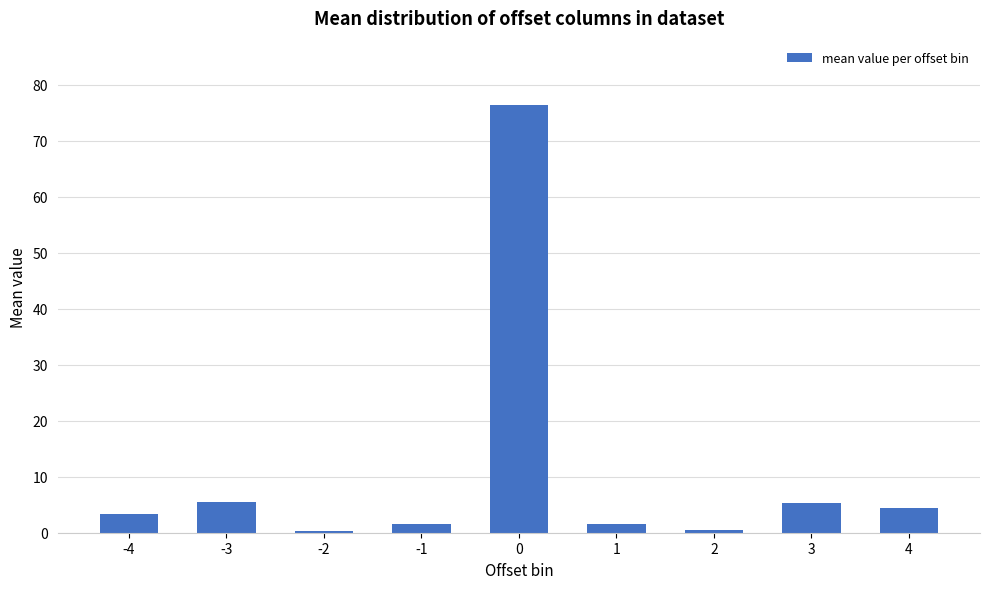

Which has a higher value, 1 or -2?

1